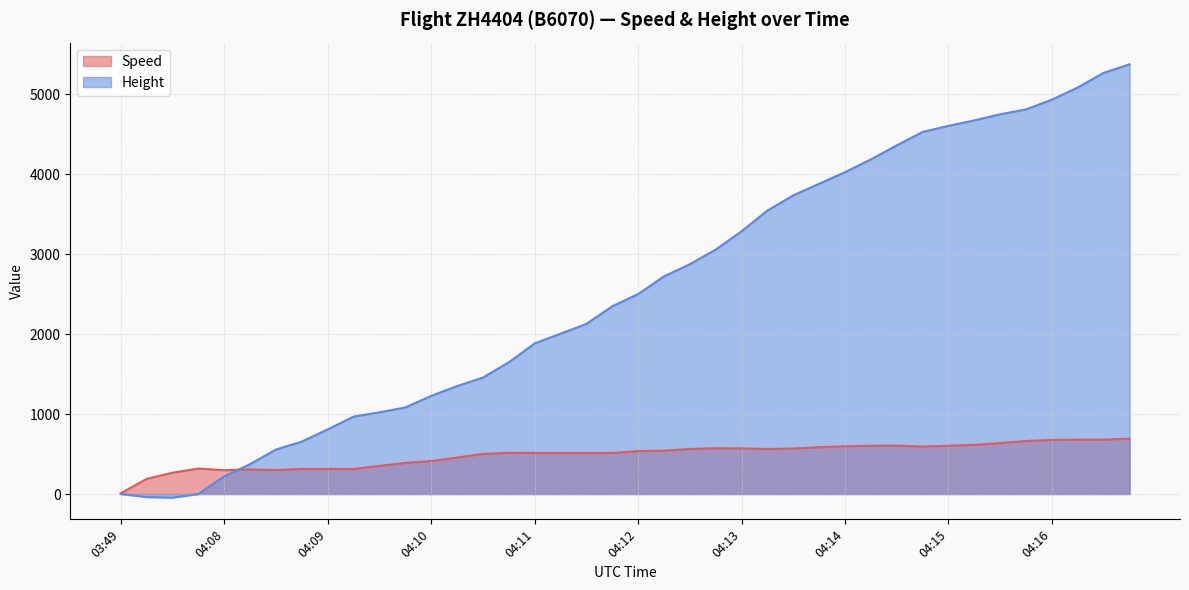

How many lines are shown in the chart?

2